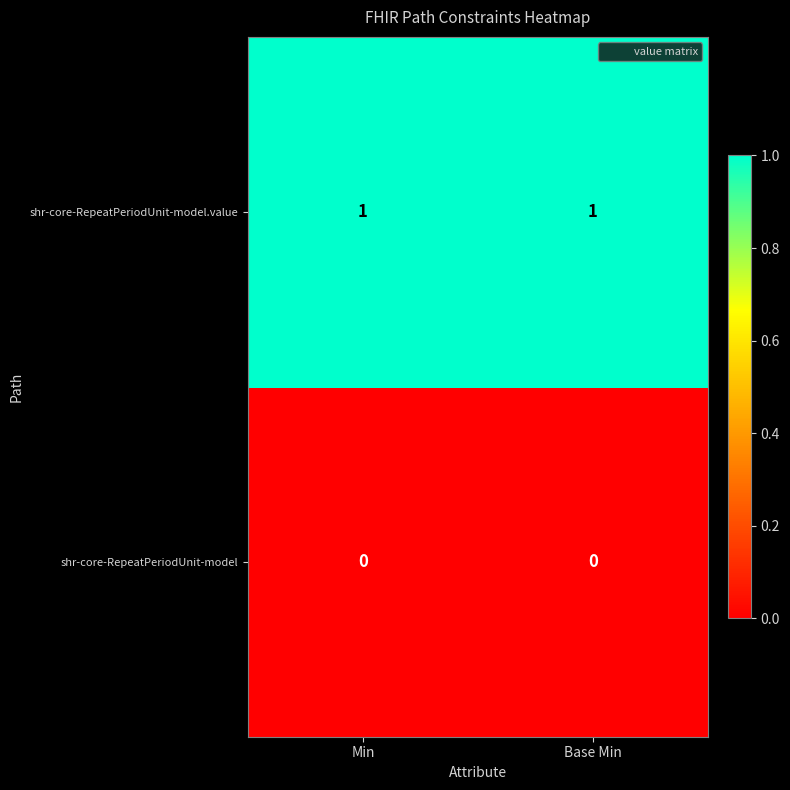

Is the value of shr-core-RepeatPeriodUnit-model.value at Base Min greater than the value of shr-core-RepeatPeriodUnit-model at Min?

Yes